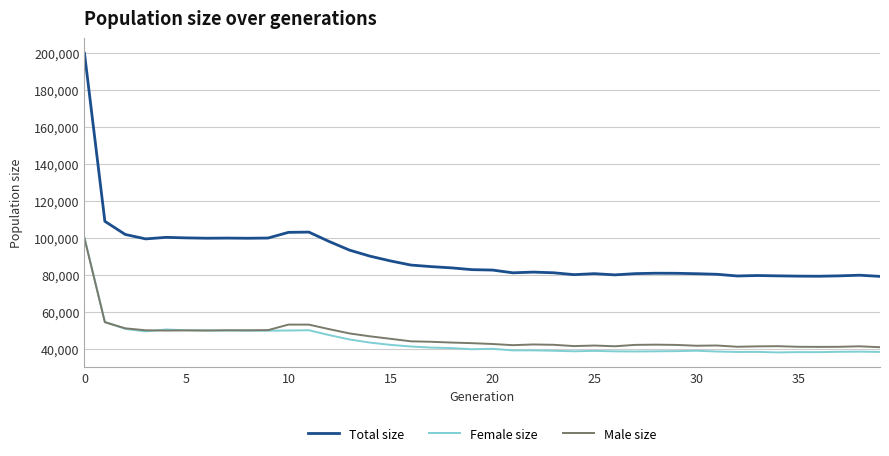

Which series has the widest spread of values?

Total size